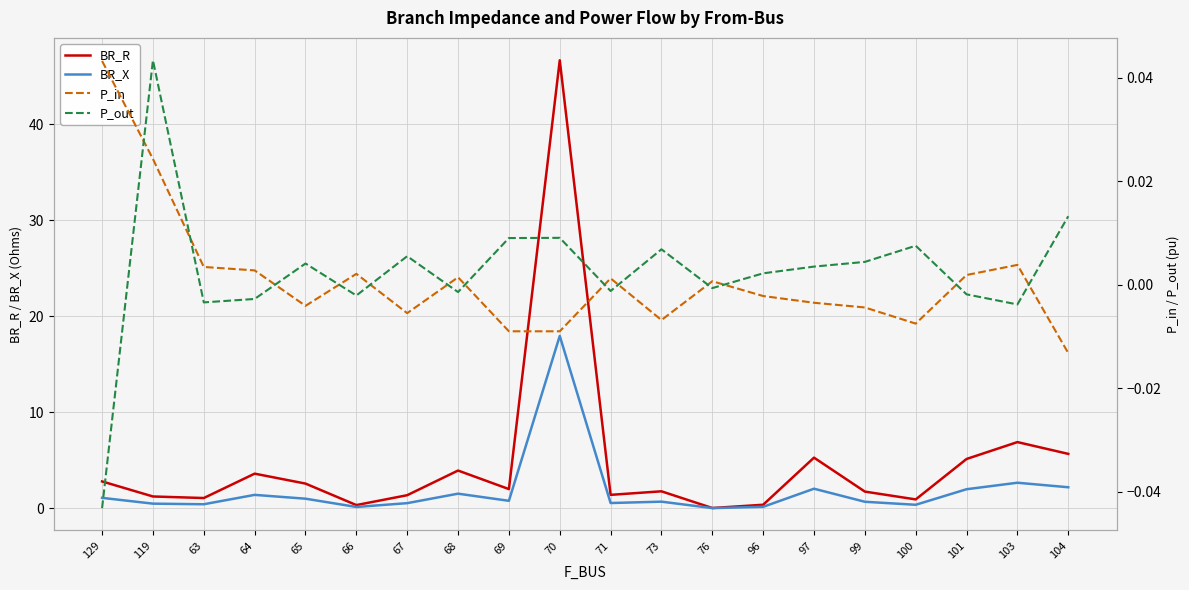

Between 100 and 68, which is larger?

68